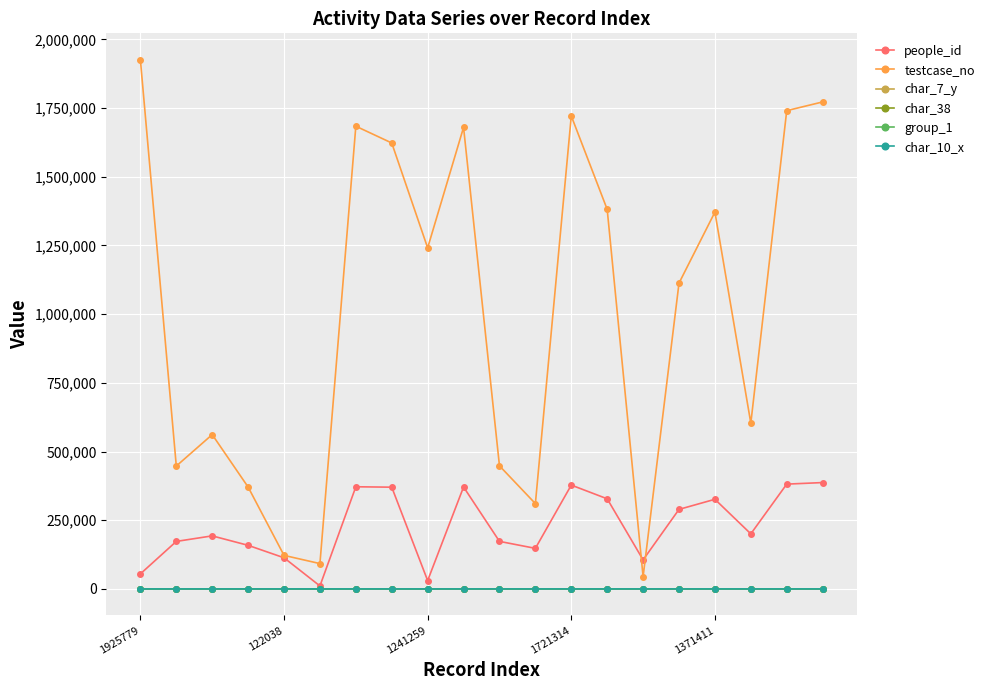

What is the greatest value displayed?

1925780